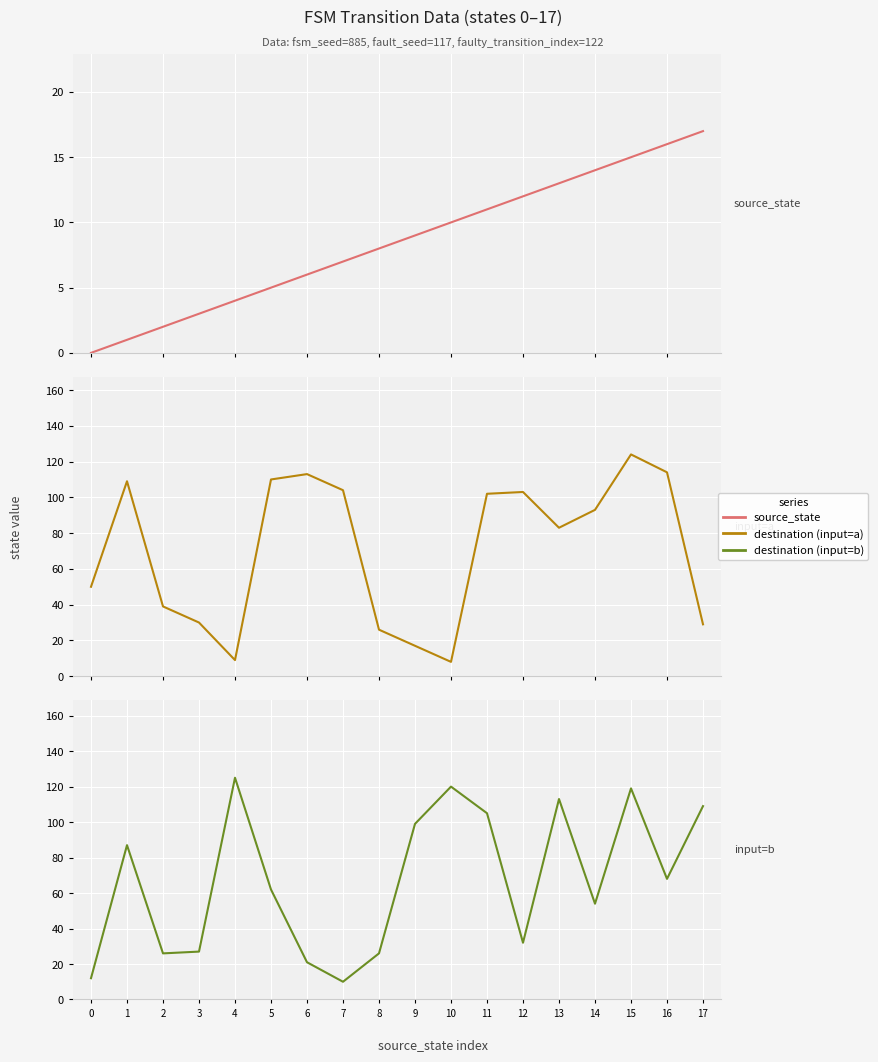

What is the maximum value for source_state?

17